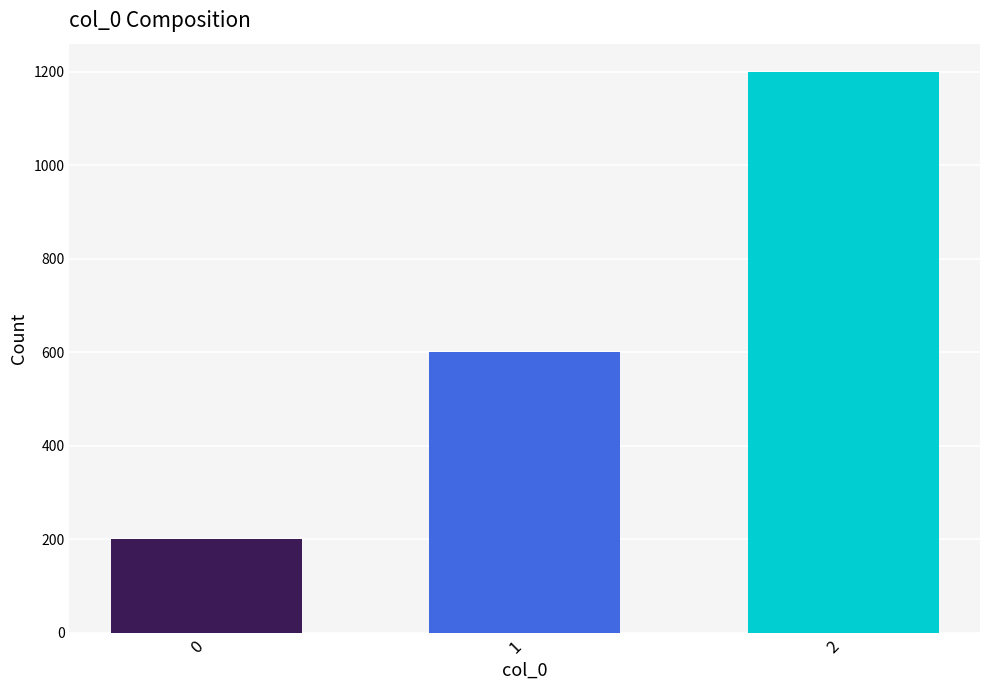

How many values are below 600?

1